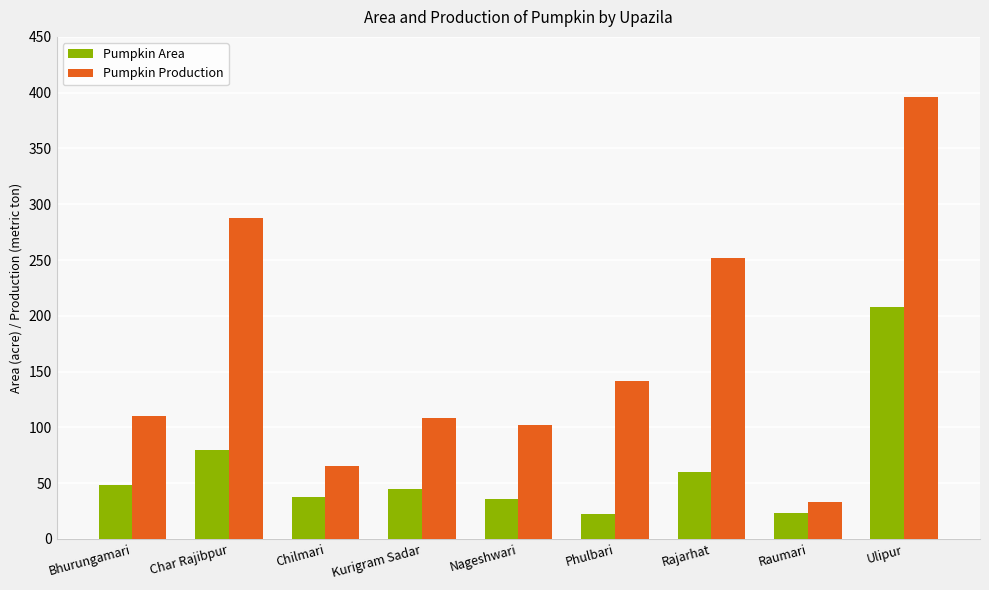

At which category is the sum across all series the highest?

Ulipur